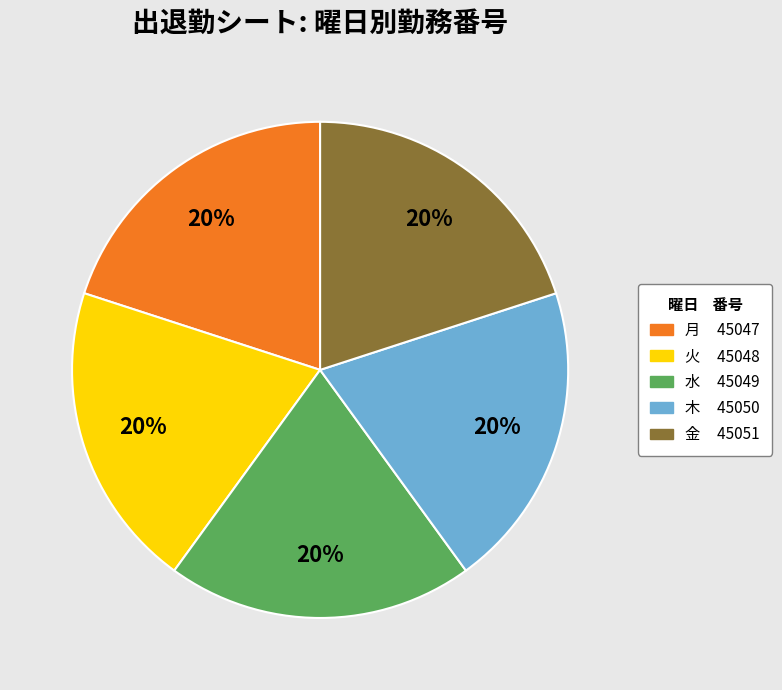

Is there a majority slice in this chart?

No